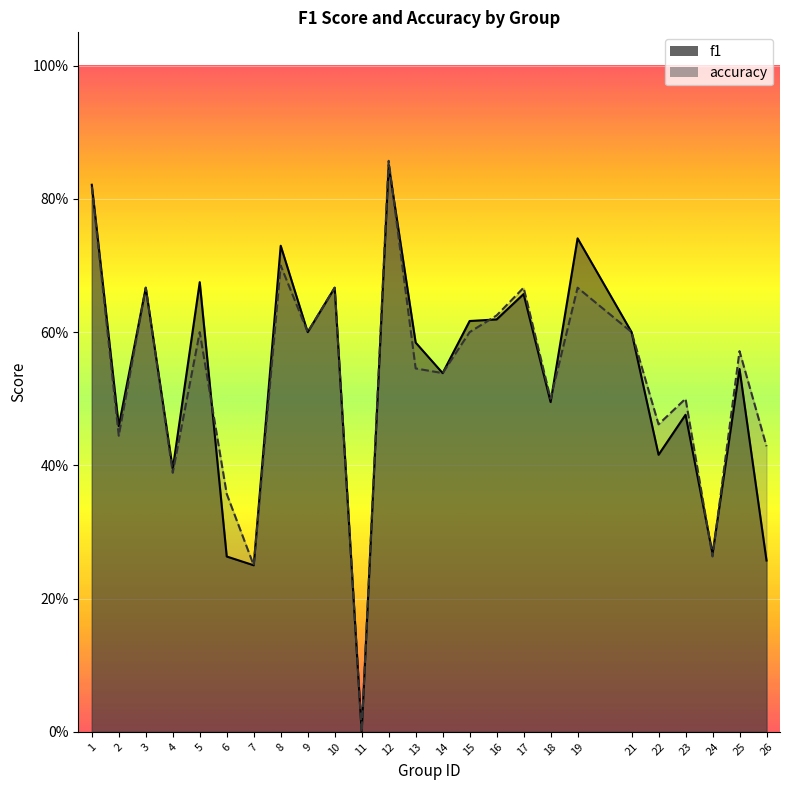

Where is the first local maximum for f1?

3